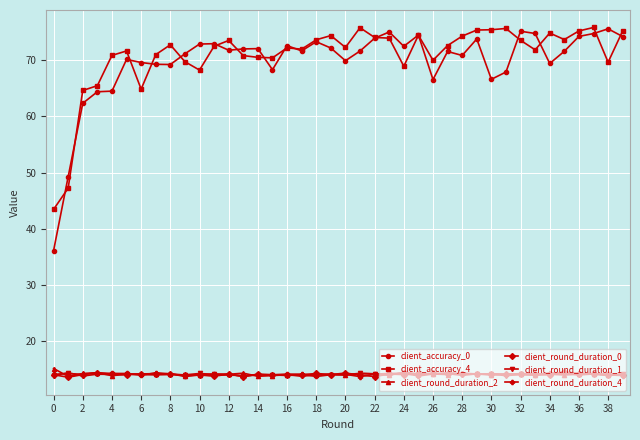

What is the value of the client_round_duration_1 point at the 29th from the left?

13.9